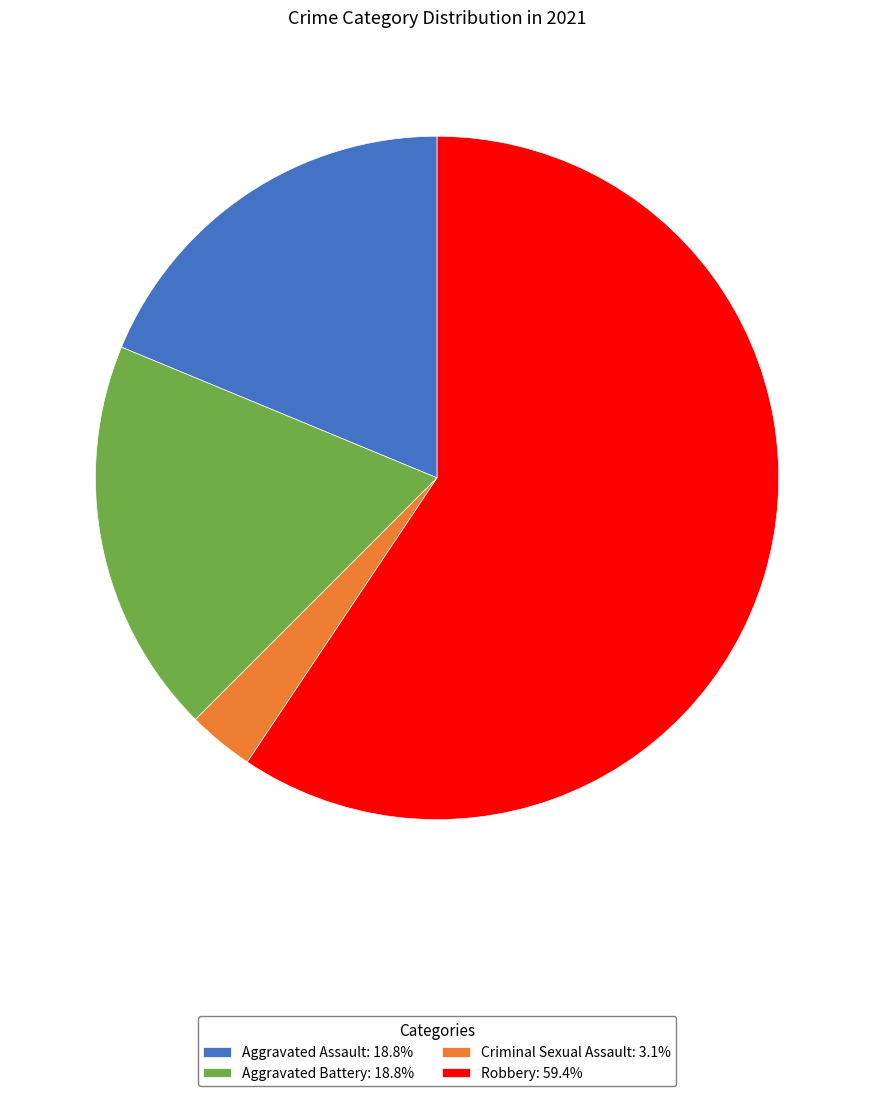

Between Criminal Sexual Assault and Aggravated Assault, which is larger?

Aggravated Assault